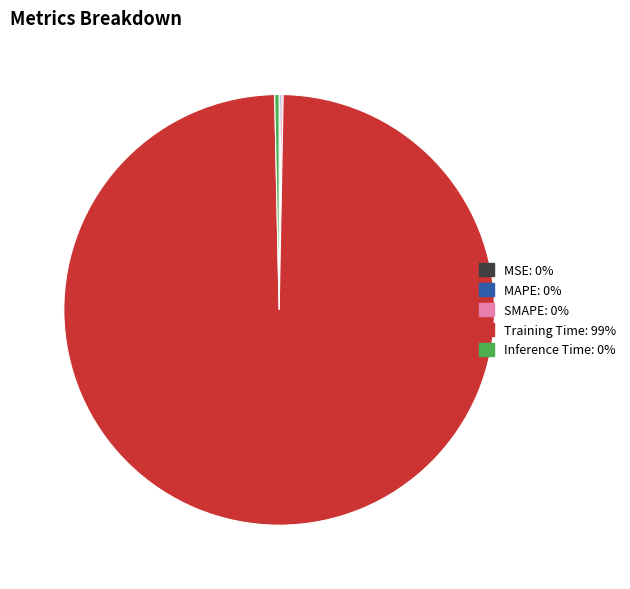

Is the sum of Inference Time and Training Time greater than half?

Yes